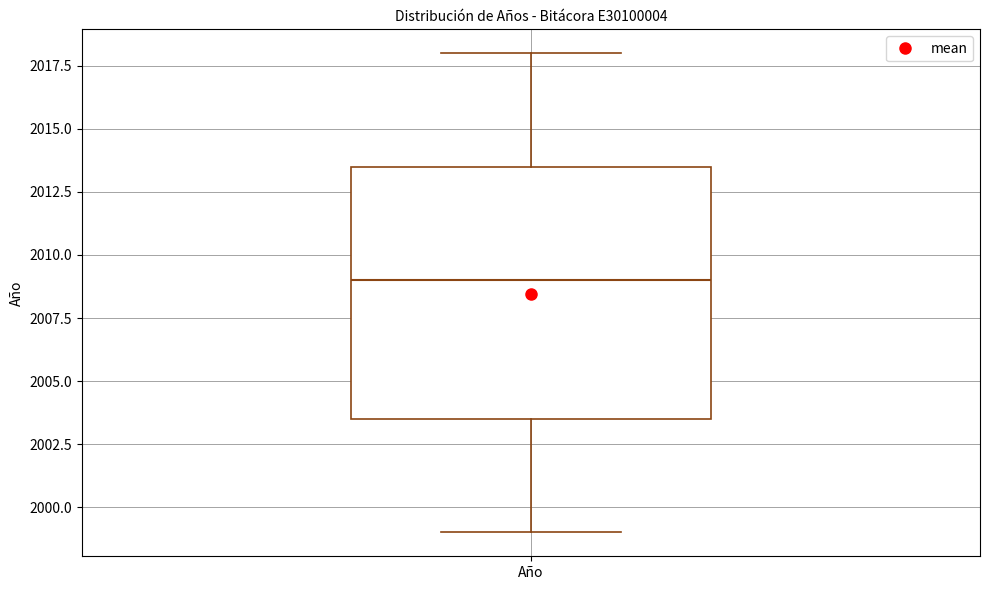

Transcribe this box plot: give where the median line is, the range the box spans, and where the two whiskers end, as read against the y-axis. The values are not printed on the chart, so give them approximately, as read against the axis.

median 2009.0, box 2003.5 to 2013.5, whiskers 1999.0 to 2018.0